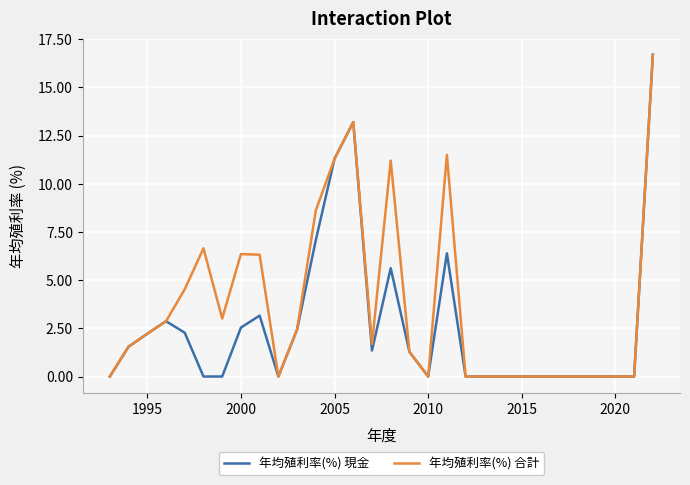

Is this an area chart (filled region under the line)?

No